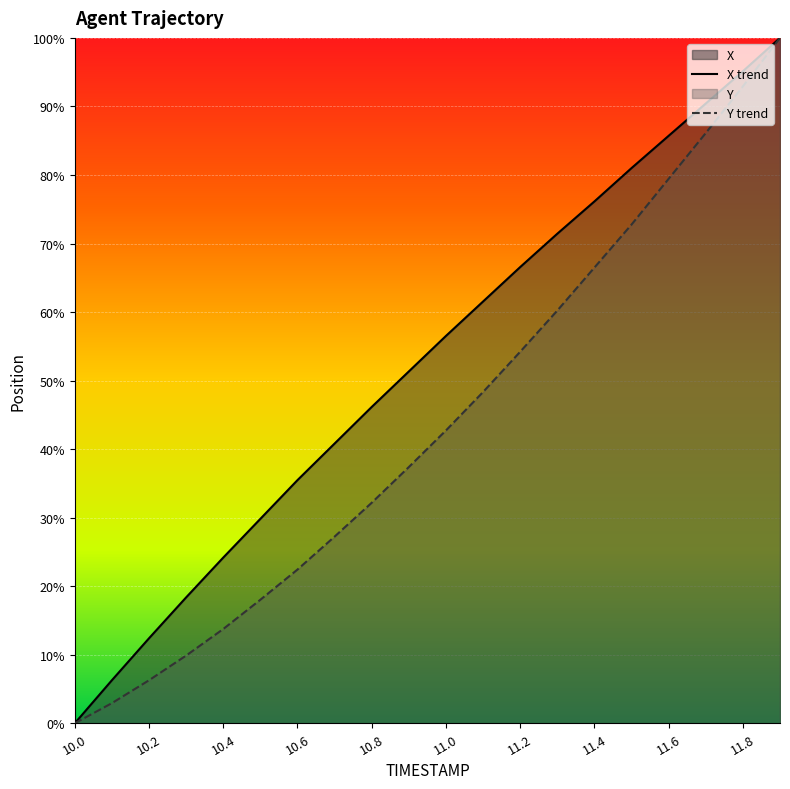

Between 11.0 and 11.3, which series saw the biggest shift?

Y